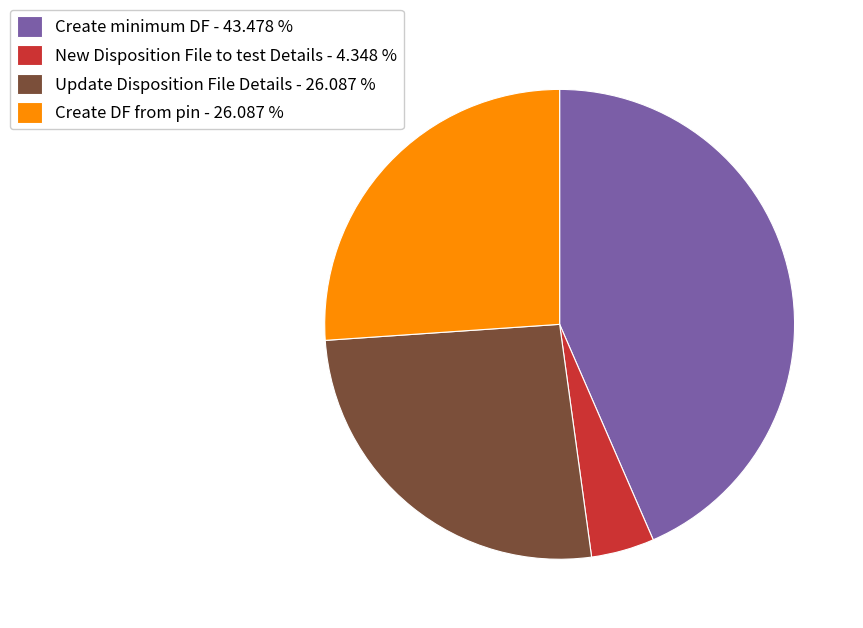

True or false: Create DF from pin accounts for 26% of the total.

True